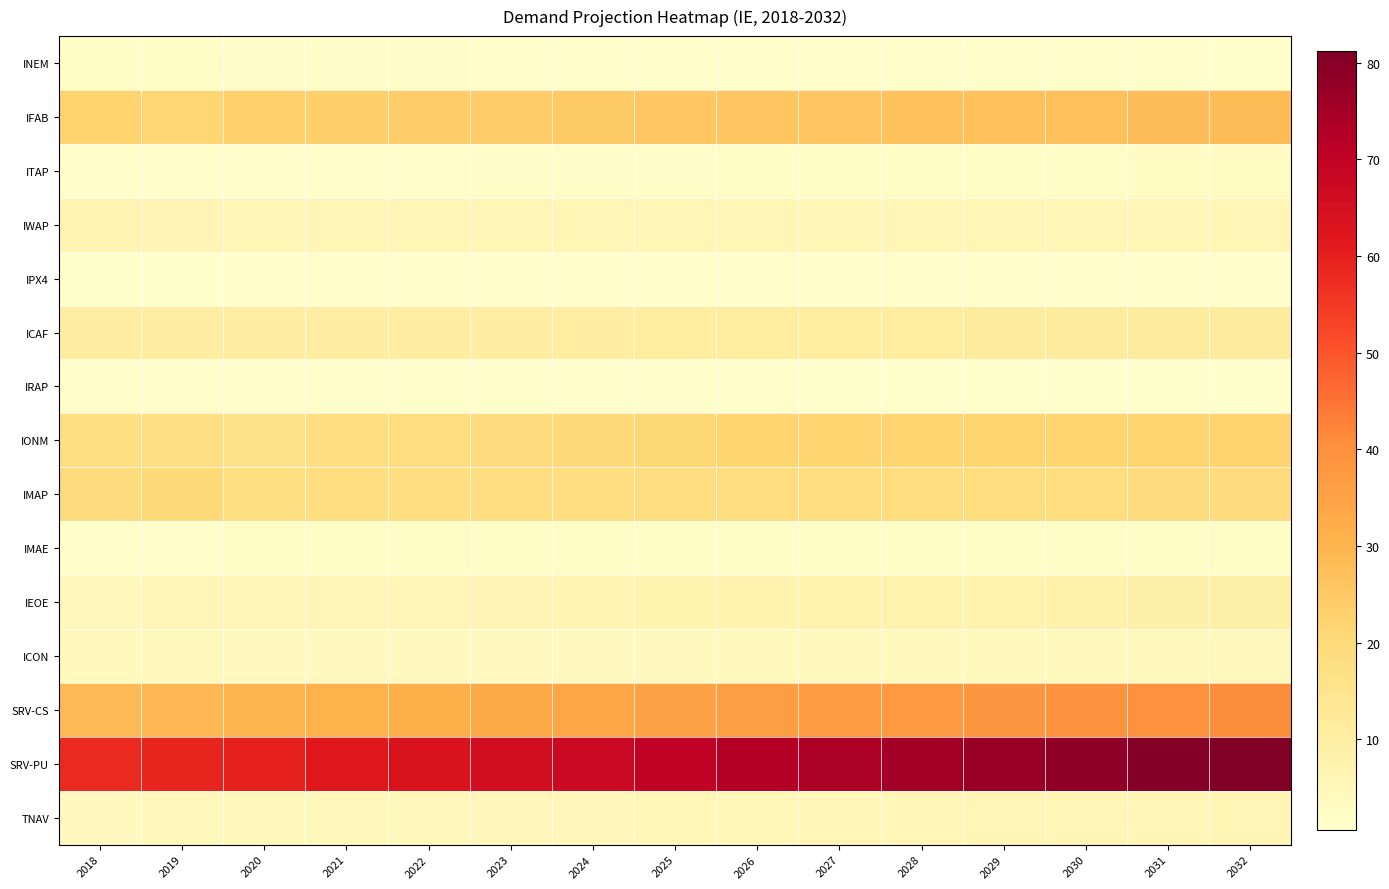

Reading right to left, what are all the values shown in this chart?

INEM: 2032=1.0	2031=1.0	2030=1.1	2029=1.2	2028=1.2	2027=1.3	2026=1.4	2025=1.4	2024=1.5	2023=1.6	2022=1.7	2021=1.8	2020=1.8	2019=2.1	2018=2.1
IFAB: 2032=28.2	2031=27.8	2030=27.4	2029=27.0	2028=26.5	2027=26.1	2026=25.7	2025=25.2	2024=24.7	2023=24.2	2022=23.7	2021=23.2	2020=23.0	2019=21.7	2018=22.2
ITAP: 2032=2.7	2031=2.6	2030=2.5	2029=2.4	2028=2.2	2027=2.1	2026=2.0	2025=1.9	2024=1.8	2023=1.7	2022=1.5	2021=1.4	2020=1.4	2019=1.2	2018=1.2
IWAP: 2032=6.3	2031=6.3	2030=6.2	2029=6.2	2028=6.1	2027=6.1	2026=6.0	2025=6.0	2024=5.9	2023=5.9	2022=5.8	2021=5.8	2020=5.7	2019=6.5	2018=6.7
IPX4: 2032=1.5	2031=1.5	2030=1.4	2029=1.4	2028=1.4	2027=1.3	2026=1.3	2025=1.3	2024=1.3	2023=1.2	2022=1.2	2021=1.2	2020=1.1	2019=0.7	2018=0.7
ICAF: 2032=11.3	2031=11.2	2030=11.2	2029=11.1	2028=11.0	2027=10.9	2026=10.9	2025=10.8	2024=10.7	2023=10.7	2022=10.6	2021=10.5	2020=10.5	2019=10.4	2018=10.6
IRAP: 2032=0.9	2031=0.9	2030=0.9	2029=1.0	2028=1.0	2027=1.0	2026=1.0	2025=1.0	2024=1.0	2023=1.0	2022=1.0	2021=1.1	2020=1.1	2019=1.2	2018=1.1
IONM: 2032=22.1	2031=21.9	2030=21.9	2029=21.9	2028=21.9	2027=21.9	2026=21.9	2025=21.1	2024=20.3	2023=19.5	2022=18.8	2021=18.0	2020=16.2	2019=17.4	2018=17.8
IMAP: 2032=19.1	2031=19.0	2030=18.9	2029=18.8	2028=18.7	2027=18.6	2026=18.5	2025=18.4	2024=18.3	2023=18.2	2022=18.1	2021=18.0	2020=17.9	2019=20.0	2018=19.5
IMAE: 2032=2.1	2031=2.1	2030=2.1	2029=2.1	2028=2.2	2027=2.2	2026=2.2	2025=2.2	2024=2.2	2023=2.2	2022=2.3	2021=2.3	2020=2.3	2019=1.3	2018=1.3
IEOE: 2032=9.1	2031=8.8	2030=8.5	2029=8.2	2028=7.9	2027=7.6	2026=7.3	2025=7.1	2024=6.8	2023=6.5	2022=6.3	2021=6.0	2020=5.8	2019=5.8	2018=4.3
ICON: 2032=4.3	2031=4.2	2030=4.1	2029=4.1	2028=4.0	2027=3.9	2026=3.9	2025=3.8	2024=3.7	2023=3.7	2022=3.6	2021=3.6	2020=3.5	2019=4.4	2018=4.0
SRV-CS: 2032=40.4	2031=39.9	2030=39.1	2029=38.3	2028=37.5	2027=36.7	2026=36.0	2025=34.8	2024=33.7	2023=32.6	2022=31.6	2021=30.6	2020=29.6	2019=29.3	2018=28.9
SRV-PU: 2032=81.2	2031=80.2	2030=78.6	2029=77.0	2028=75.4	2027=73.9	2026=72.4	2025=70.1	2024=67.8	2023=65.7	2022=63.6	2021=61.6	2020=59.6	2019=58.9	2018=58.2
TNAV: 2032=6.3	2031=6.1	2030=6.0	2029=5.8	2028=5.6	2027=5.4	2026=5.3	2025=5.1	2024=5.0	2023=4.8	2022=4.7	2021=4.5	2020=4.4	2019=4.3	2018=3.5